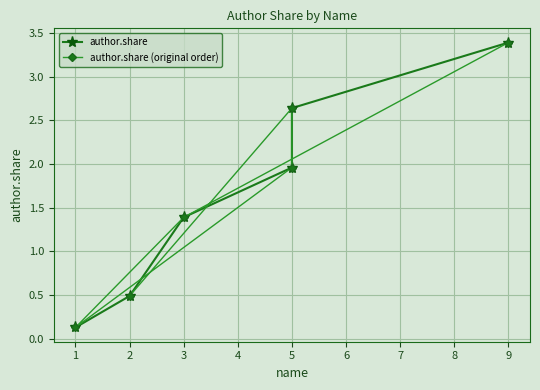

What is the difference between the maximum and minimum values in the author.share series?

3.3